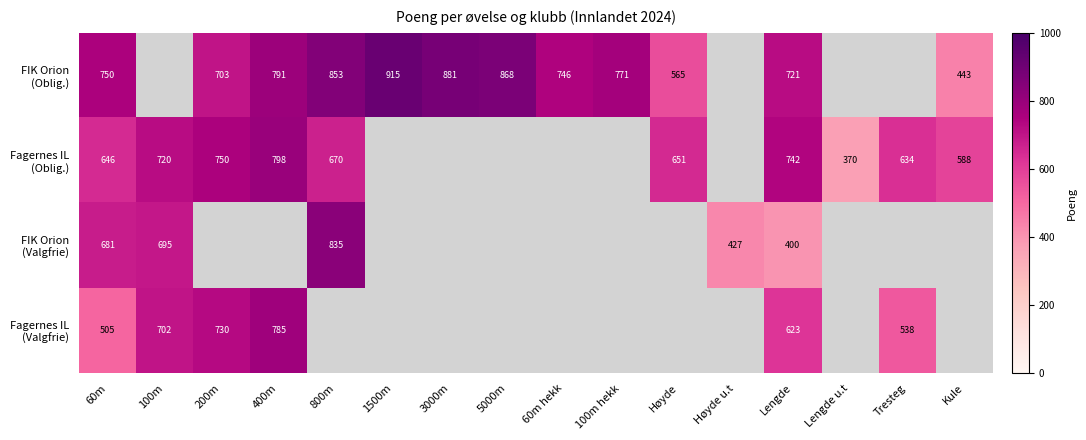

What is the difference between the highest and lowest values at 60m?

245